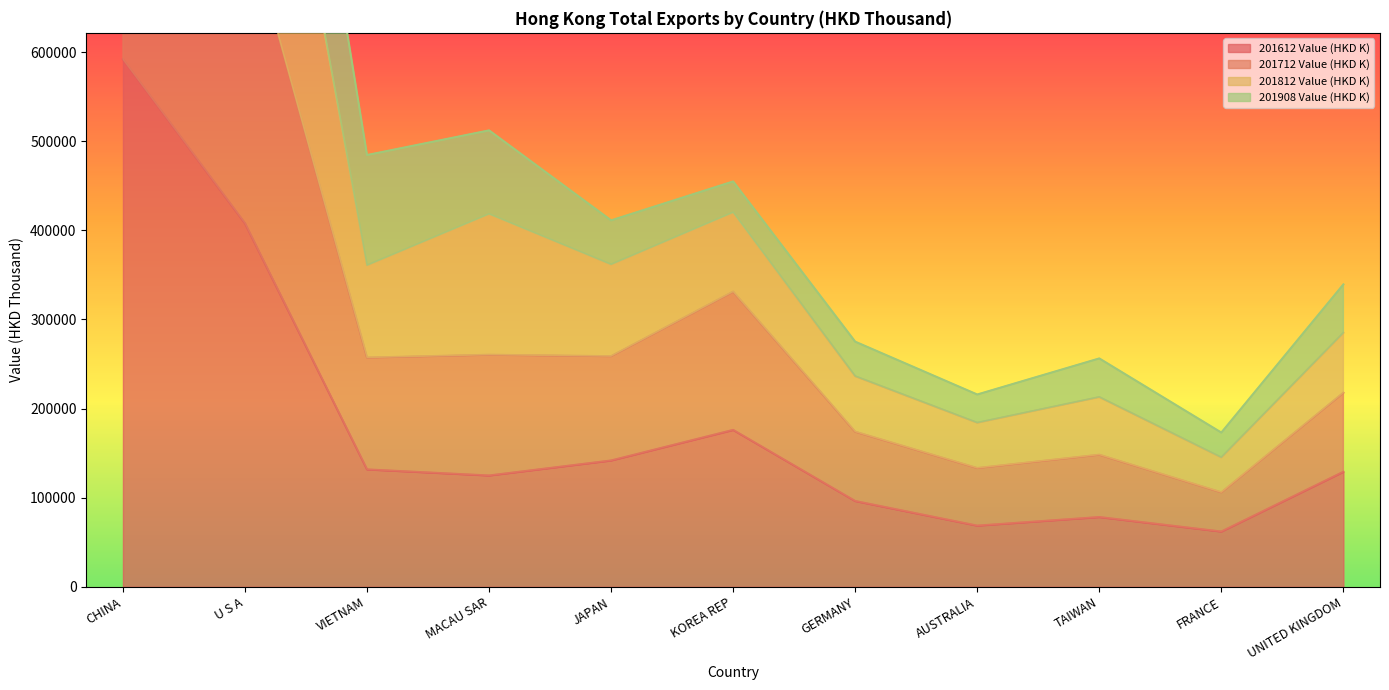

What is the difference between the highest and lowest values at TAIWAN?

177988.6